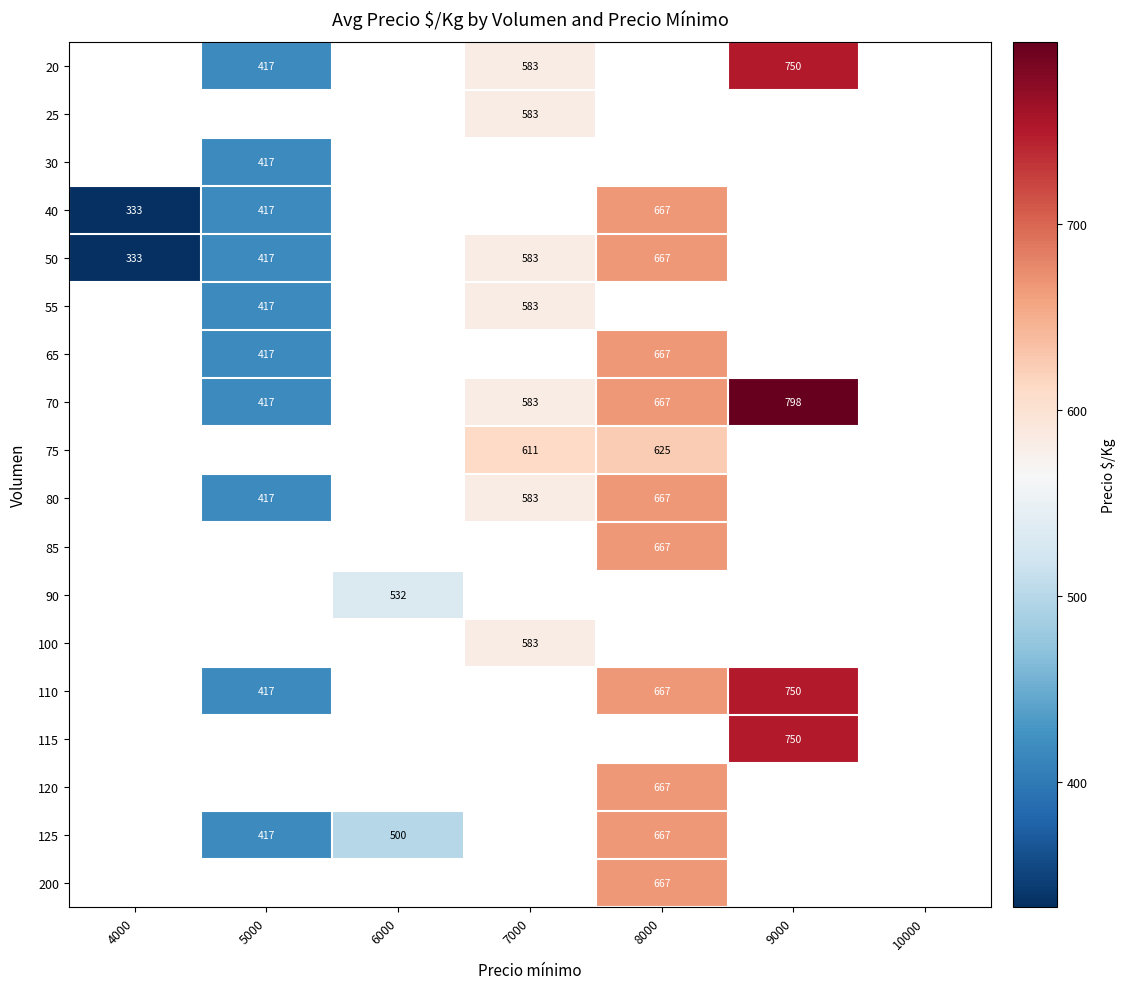

Is it true that 55 equals 202 at 5000?

False